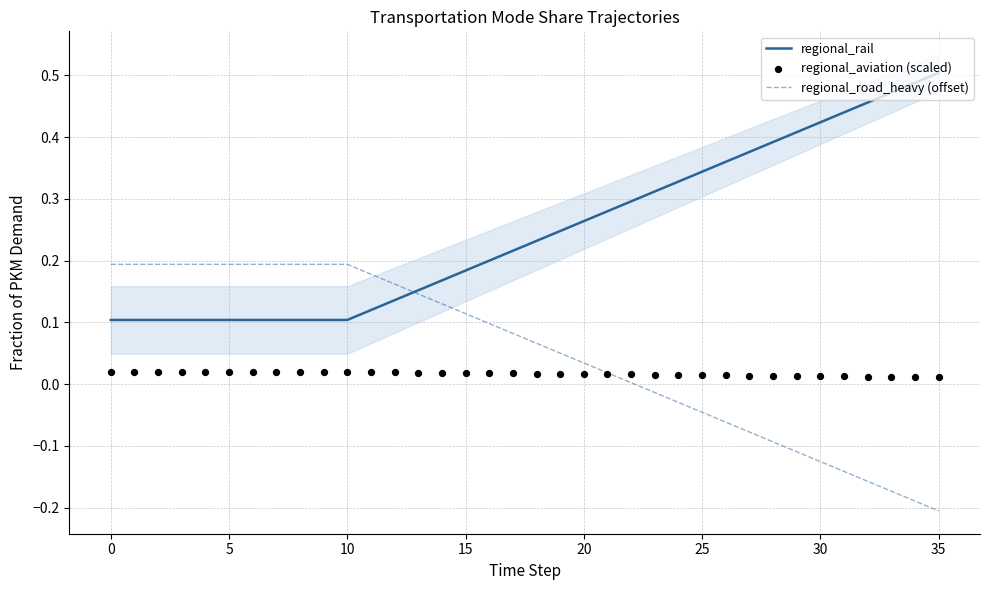

At how many categories does at least one series exceed 0?

36